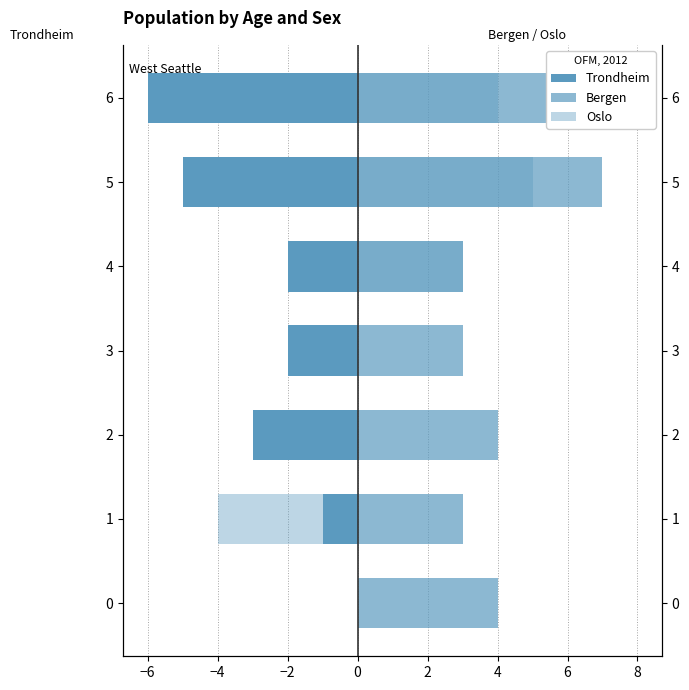

How many bars are there in total?

21